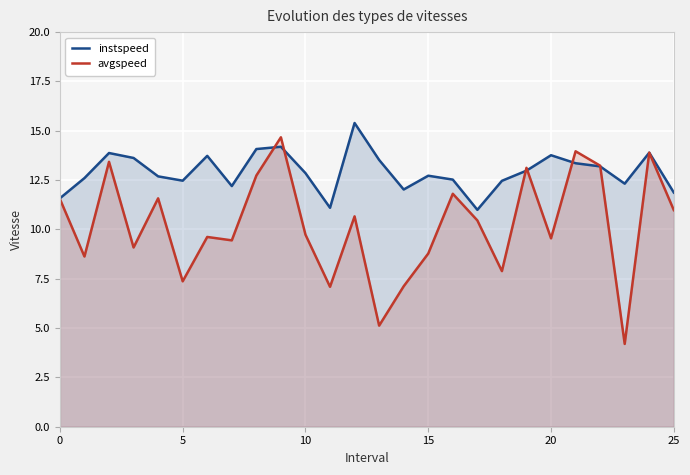

What is the total value across all series at 11?

18.2